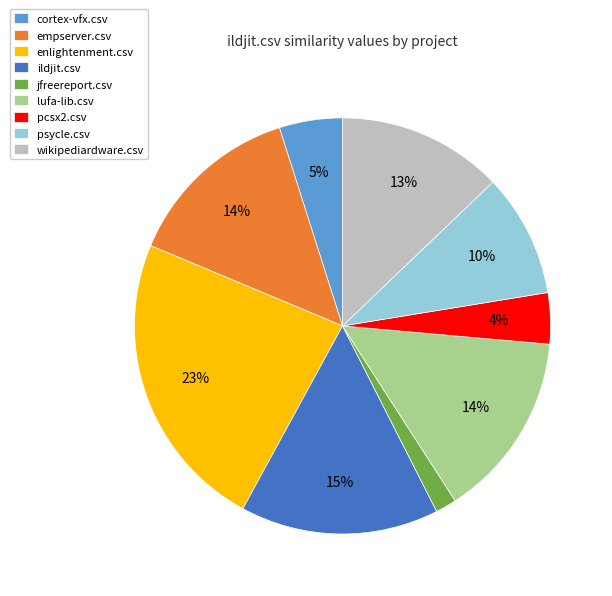

Which has a higher value, jfreereport.csv or ildjit.csv?

ildjit.csv